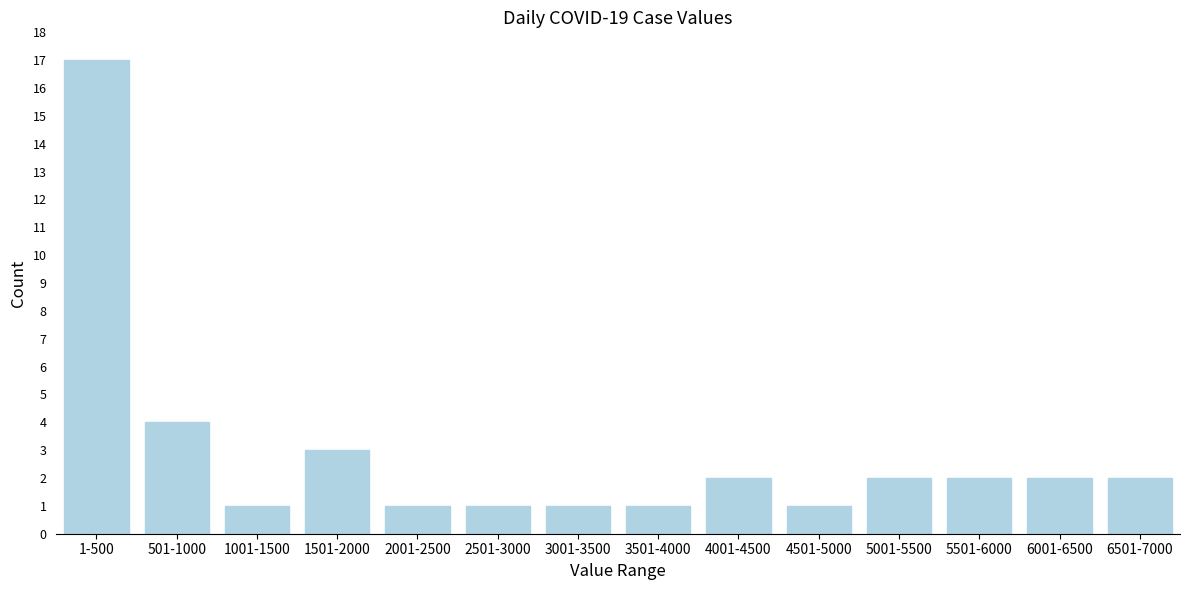

Reading right to left, extract all data points from this chart.

2	2	2	2	1	2	1	1	1	1	3	1	4	17